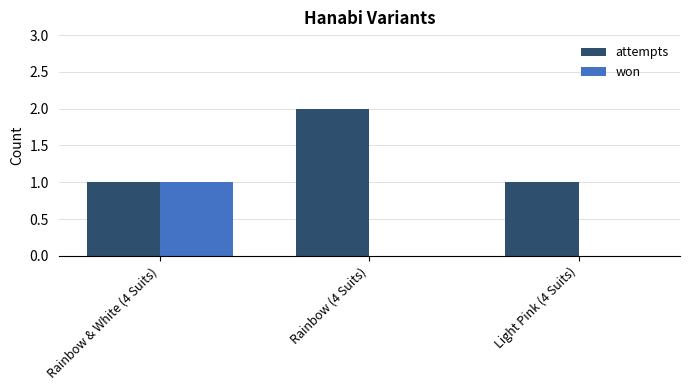

Which category has the highest value across all series?

Rainbow (4 Suits)